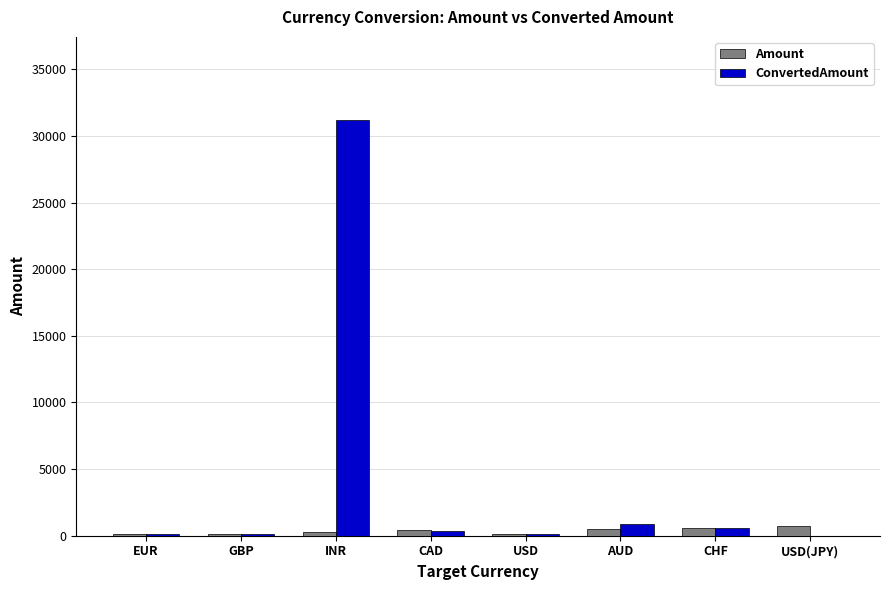

The ConvertedAmount series shows 845.0 at AUD. True or false?

True